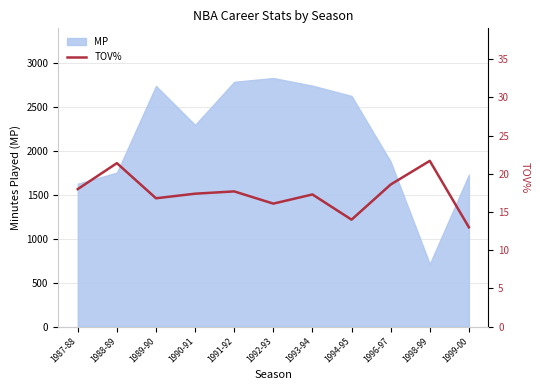

True or false: MP has a value of 714 at 1998-99.

True